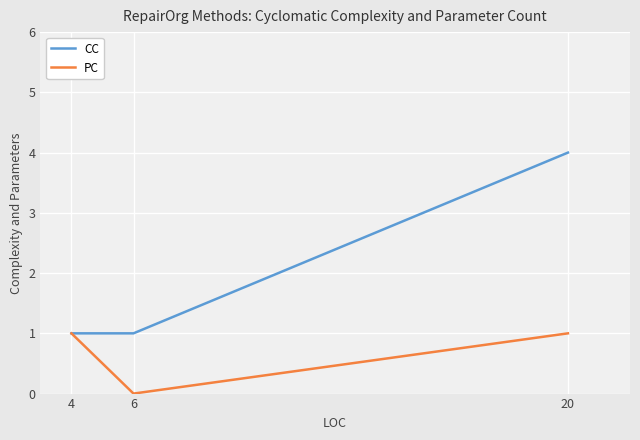

Count the PC values in the range 0 to 1.

3